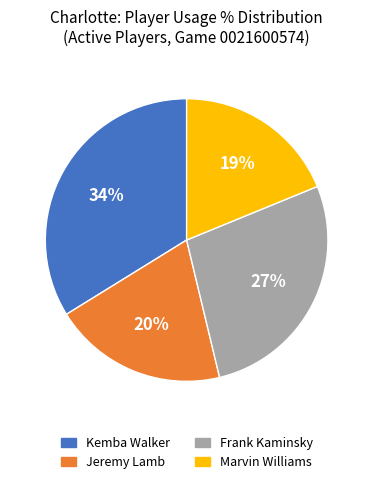

Count the number of slices in the pie.

4